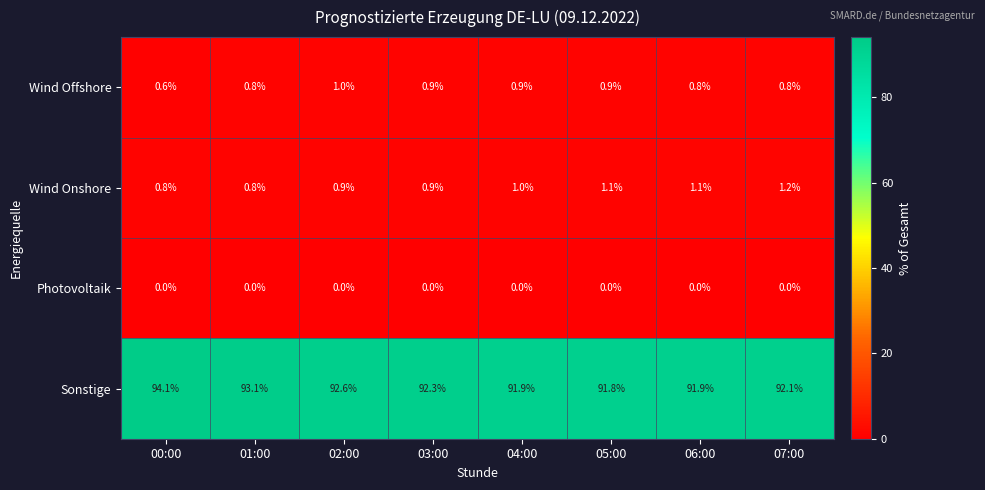

What value does the Wind Onshore series have at 01:00?

0.8